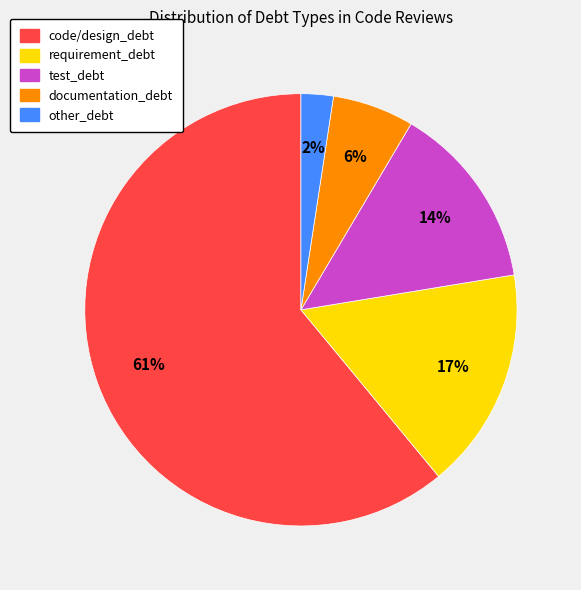

Between documentation_debt and requirement_debt, which is larger?

requirement_debt